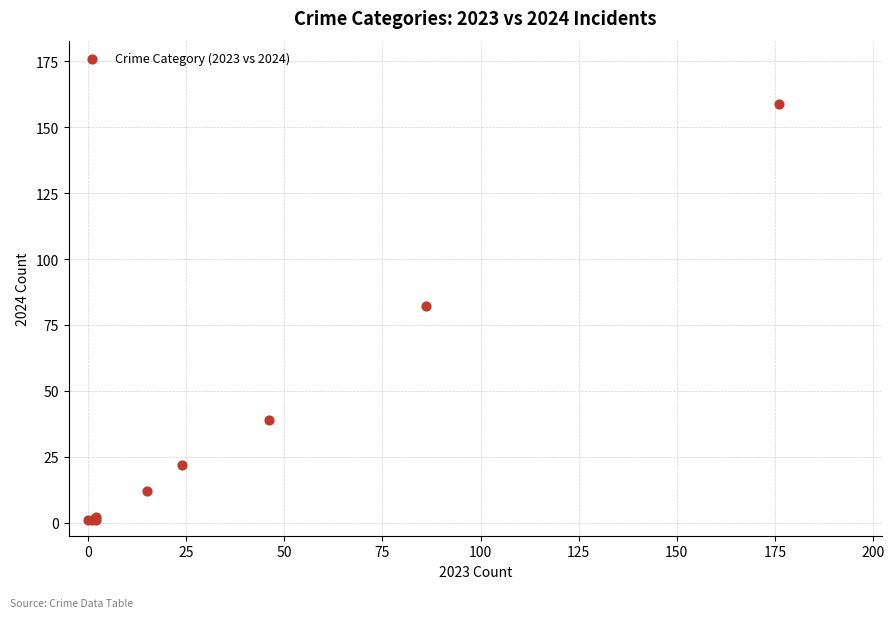

What Y value in the scatter plot is closest to 80?

82